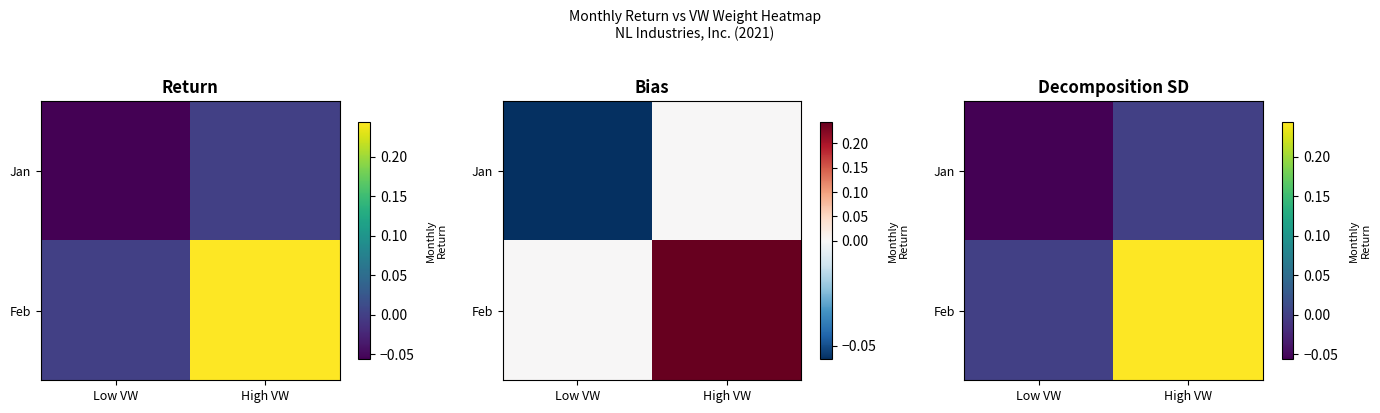

How many categories are shown in the chart?

2